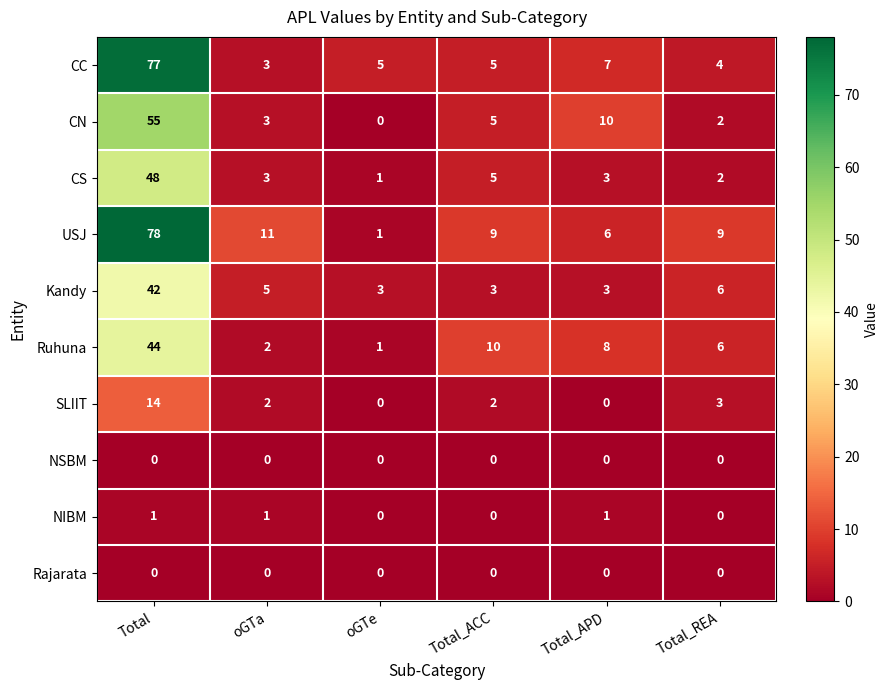

At which label does CC first exceed 5?

Total